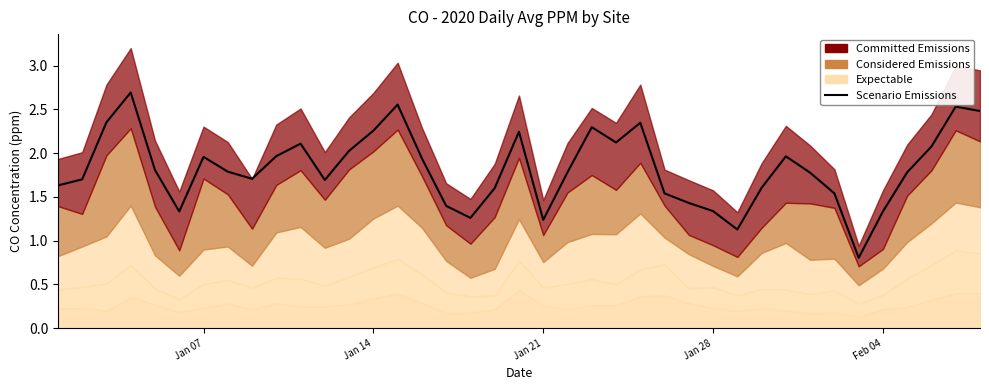

How many points are lower than both their immediate neighbors (excluding endpoints)?

8